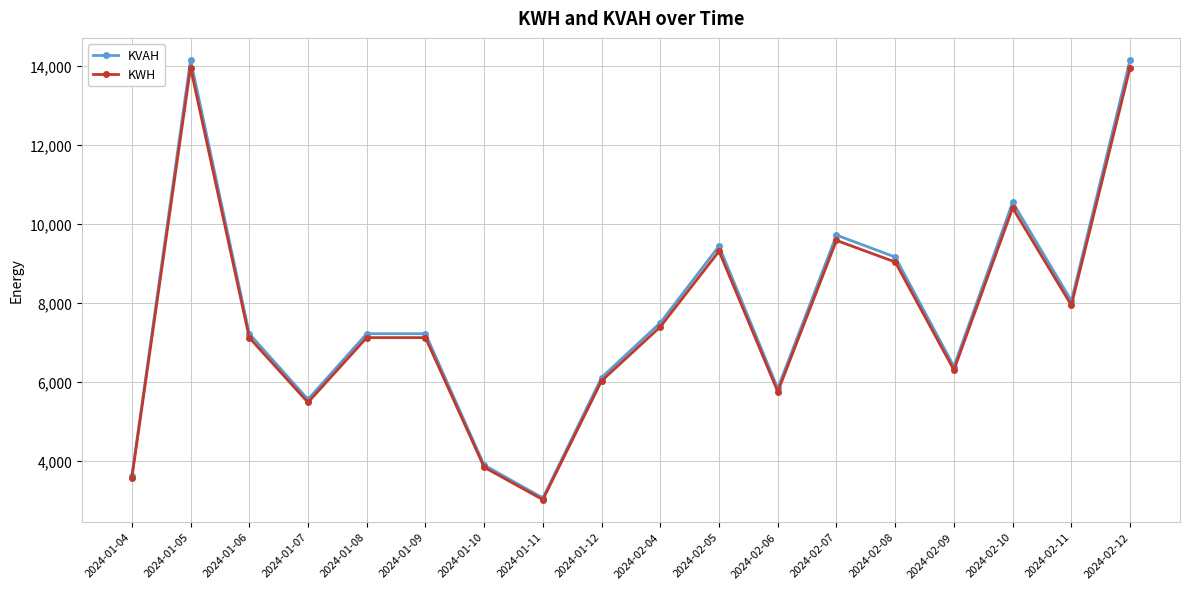

What position from the right is 2024-02-10?

3